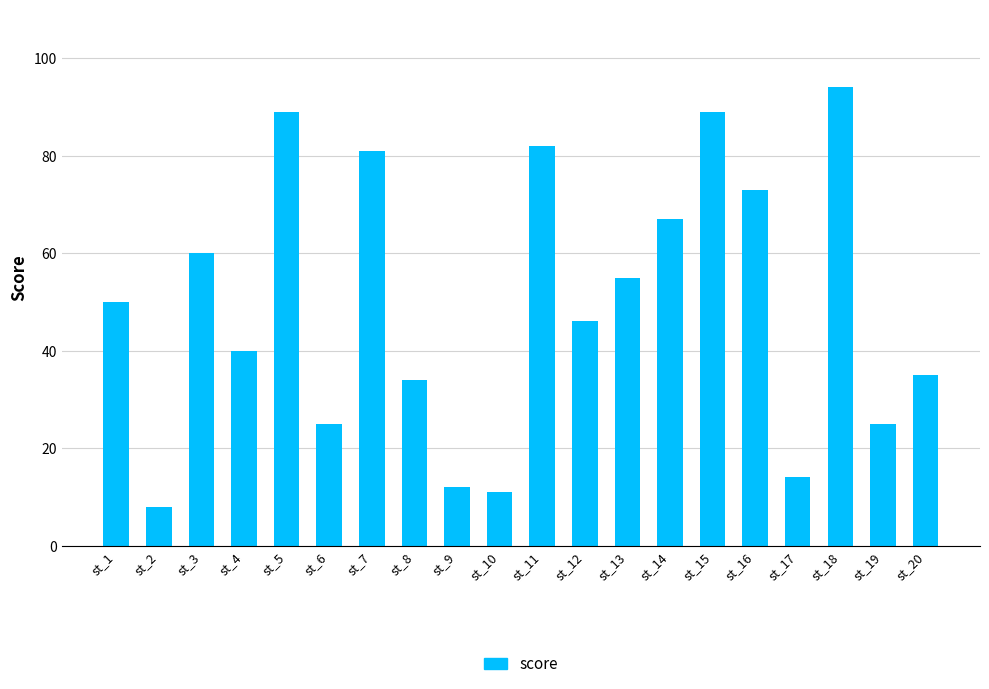

What is the value of the 6th bar from the left?

25